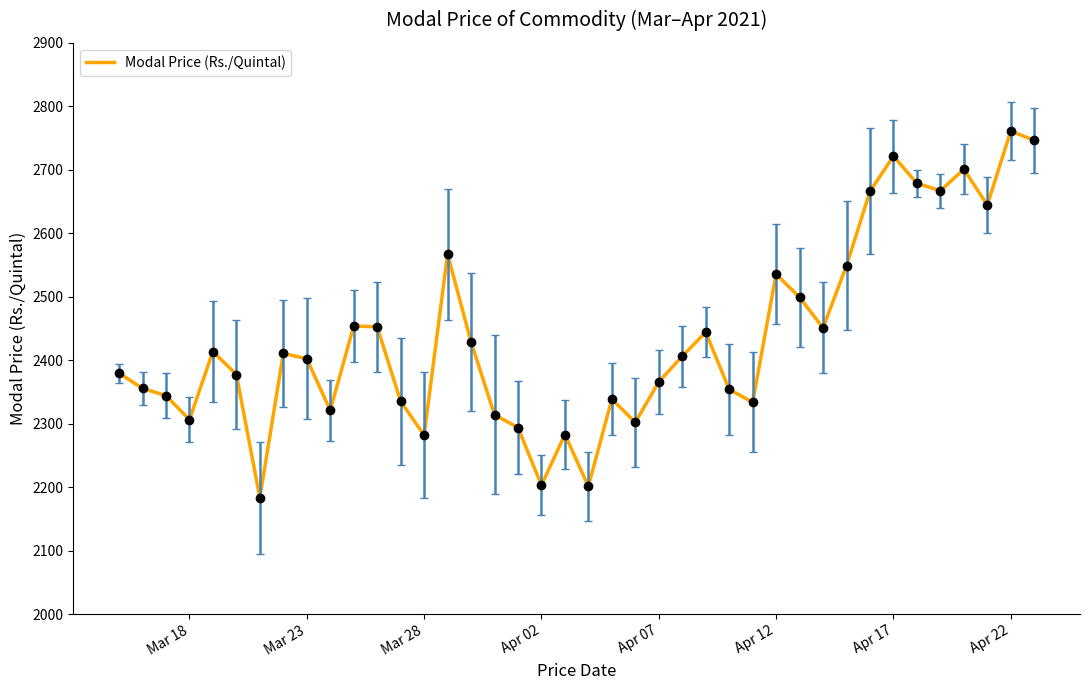

What is the maximum value shown in the chart?

2761.0